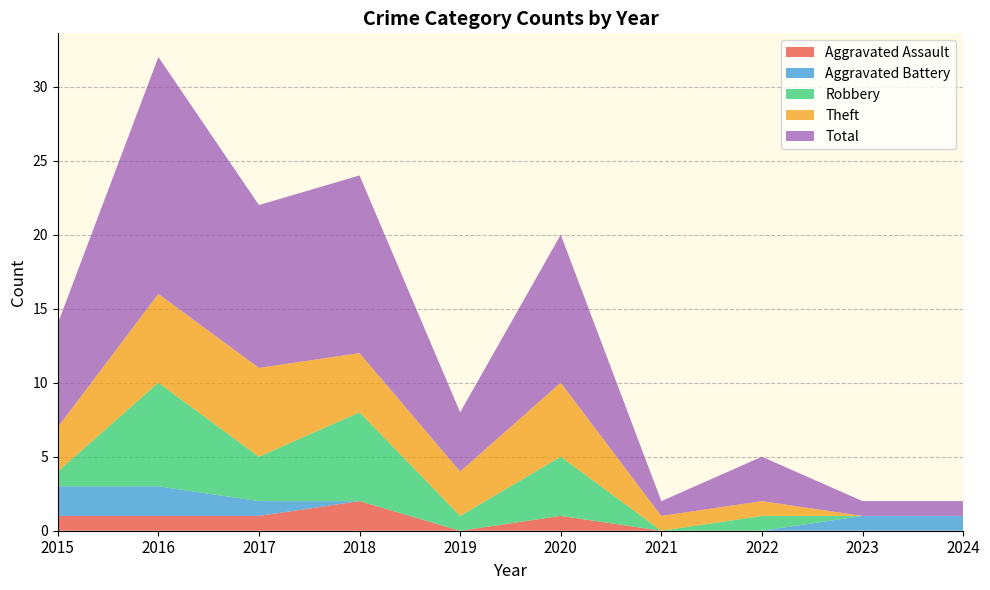

Reading left to right, what are all the values shown in this chart?

Aggravated Assault: 2015=1	2016=1	2017=1	2018=2	2019=0	2020=1	2021=0	2022=0	2023=0	2024=0
Aggravated Battery: 2015=2	2016=2	2017=1	2018=0	2019=0	2020=0	2021=0	2022=0	2023=1	2024=1
Robbery: 2015=1	2016=7	2017=3	2018=6	2019=1	2020=4	2021=0	2022=1	2023=0	2024=0
Theft: 2015=3	2016=6	2017=6	2018=4	2019=3	2020=5	2021=1	2022=1	2023=0	2024=0
Total: 2015=7	2016=16	2017=11	2018=12	2019=4	2020=10	2021=1	2022=3	2023=1	2024=1